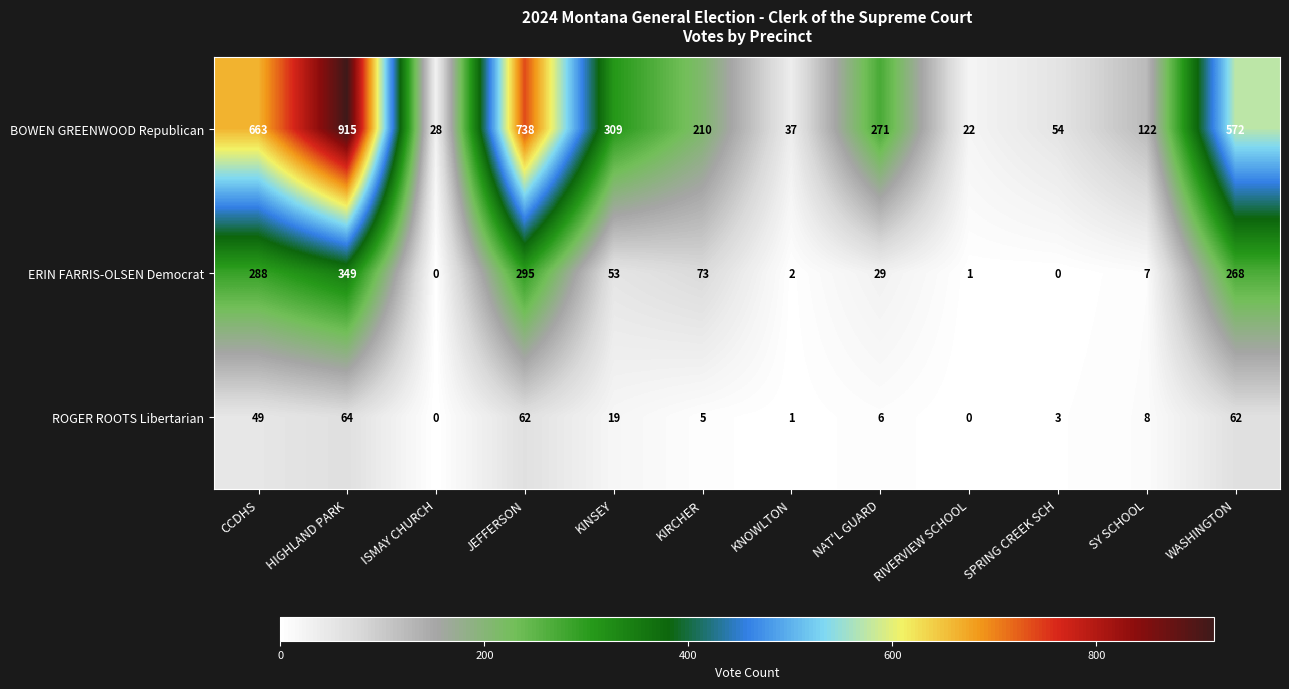

What is the average value of the ROGER ROOTS Libertarian series?

23